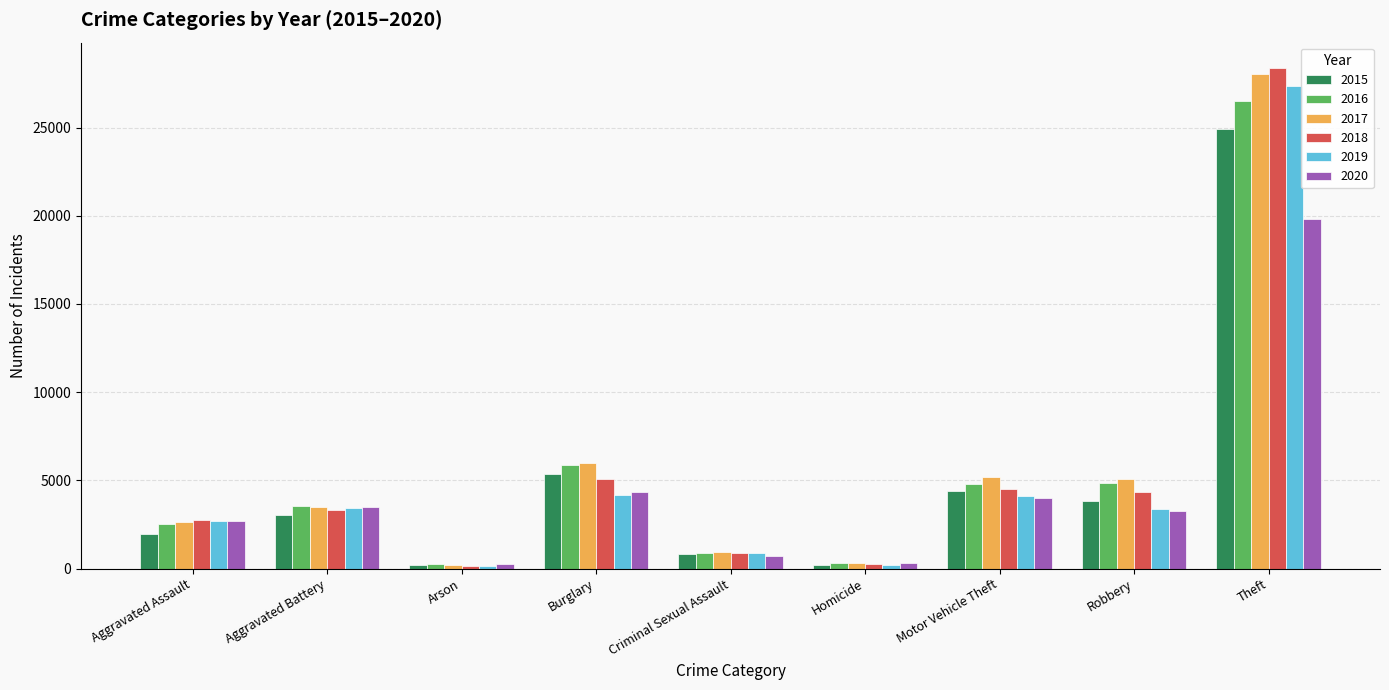

At which label is 2016 closest to 13374?

Burglary